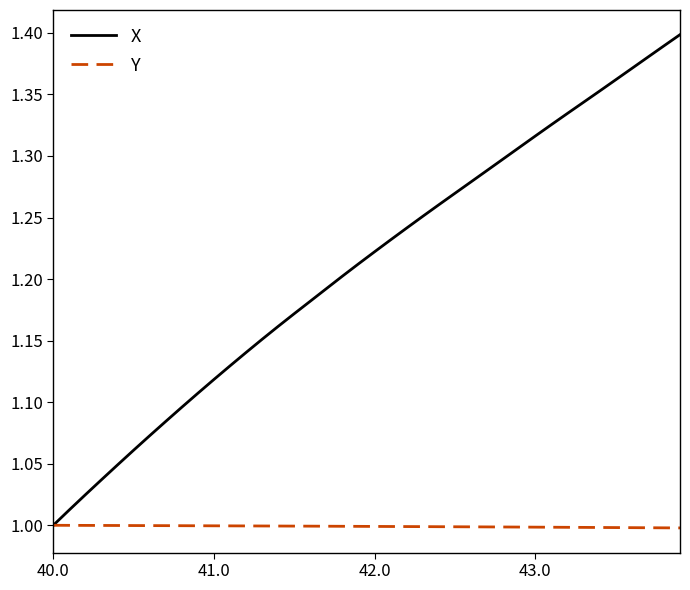

Which series has the widest spread of values?

X